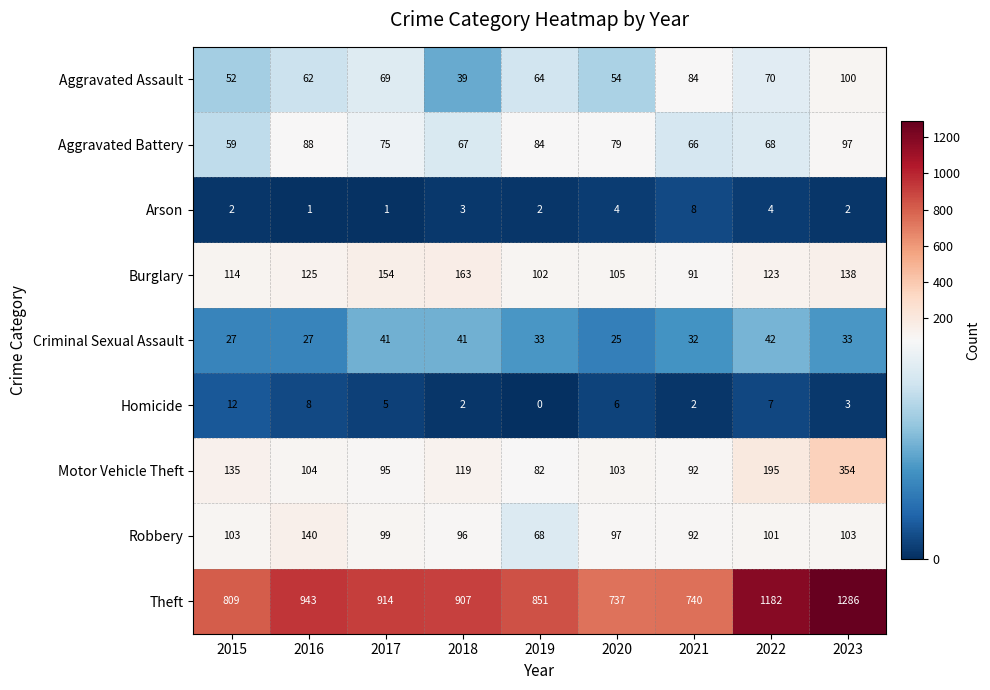

What is the maximum value for Burglary?

163